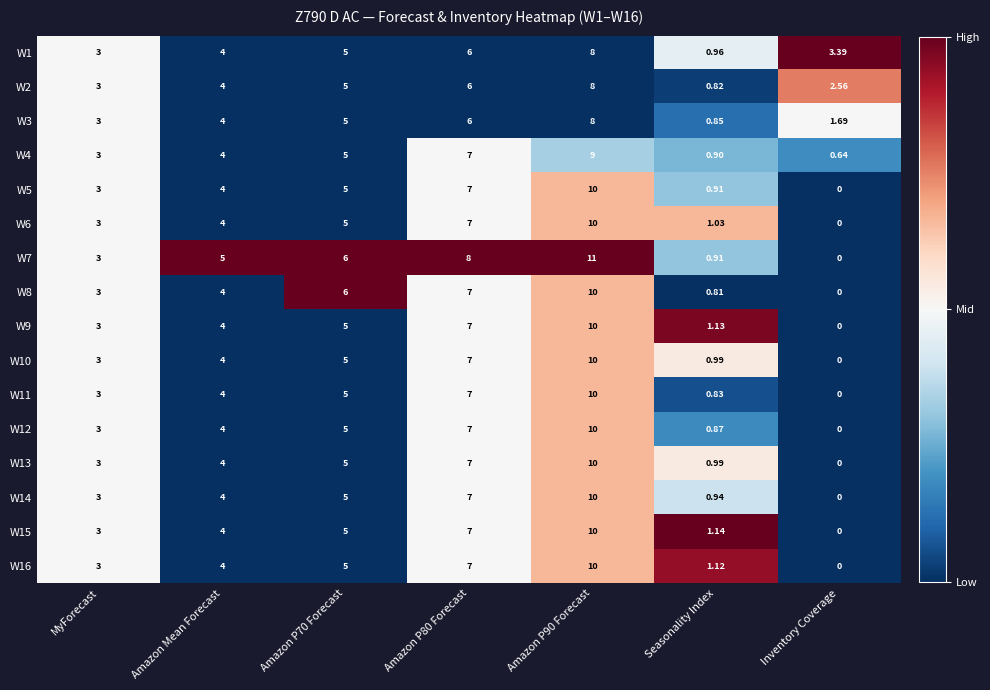

Which category has the lowest value across all series?

Inventory Coverage